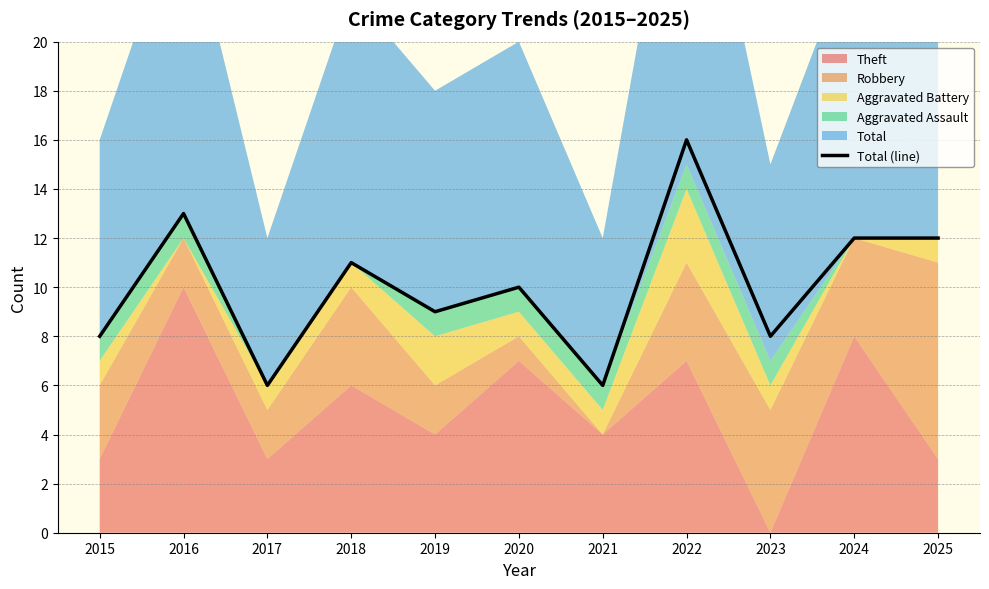

How many lines are shown in the chart?

1